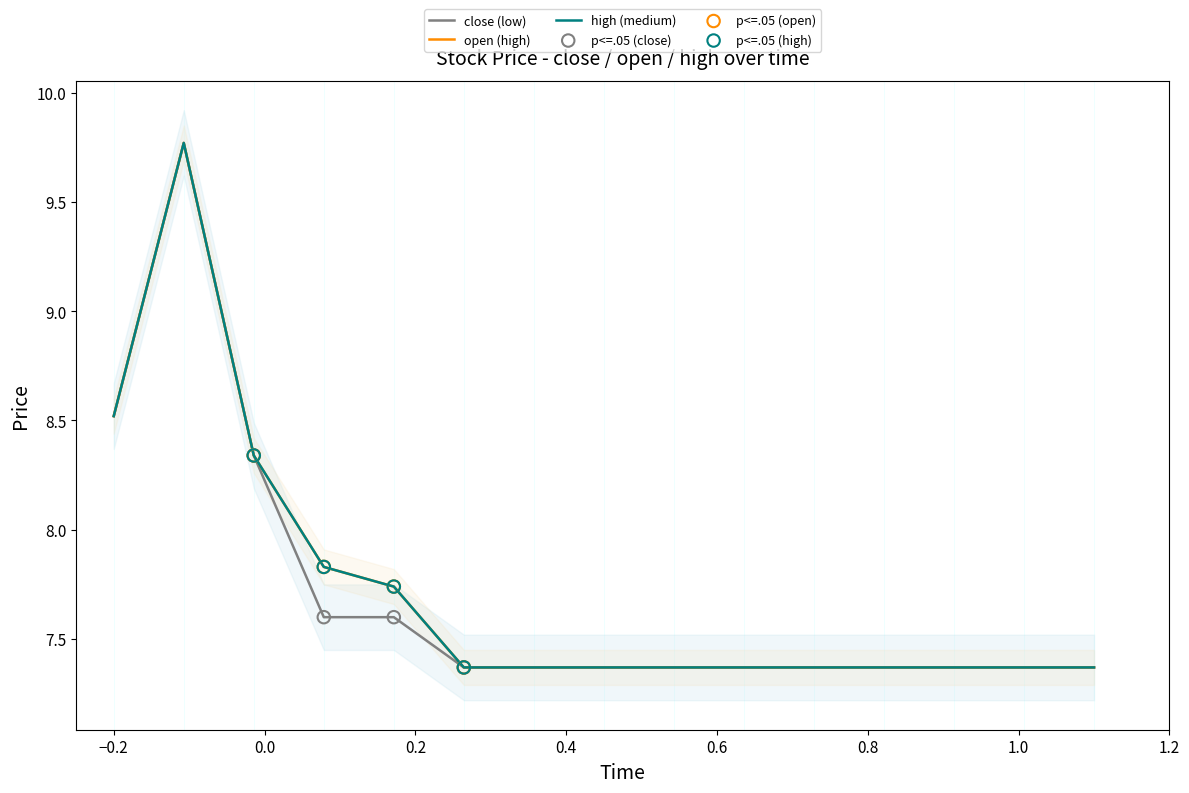

At how many categories does at least one series exceed 9?

1